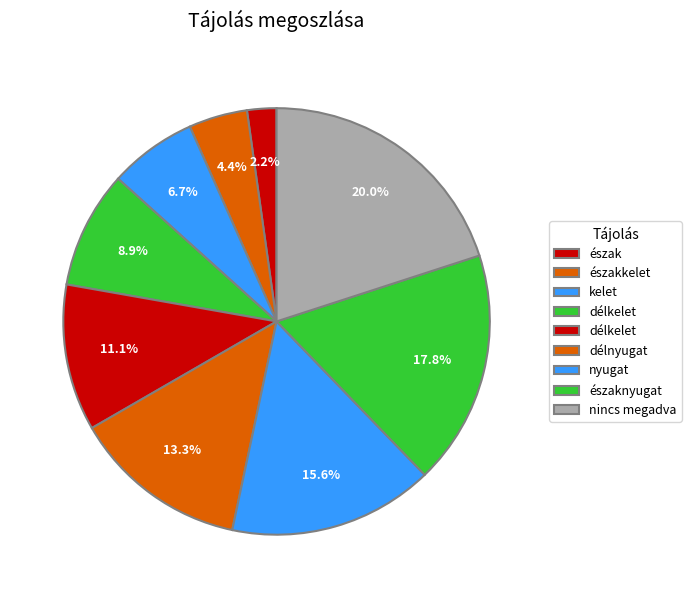

Count the number of slices in the pie.

9